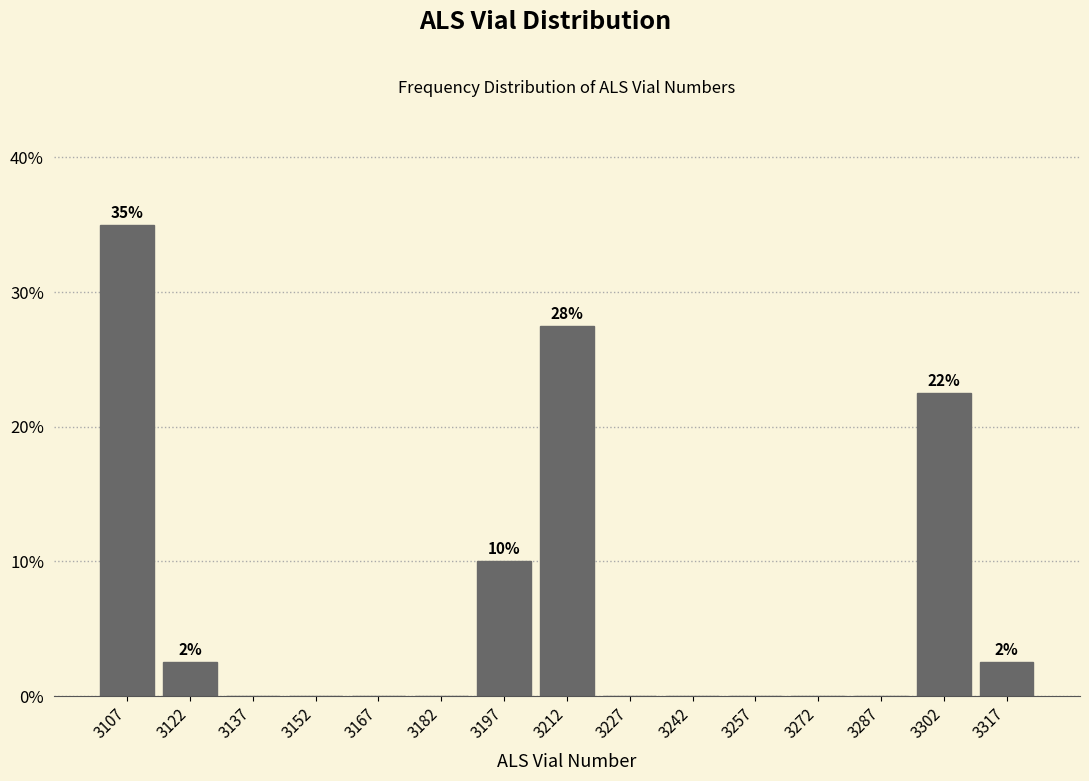

Which range on the x-axis has the tallest bar?

3100 to 3115